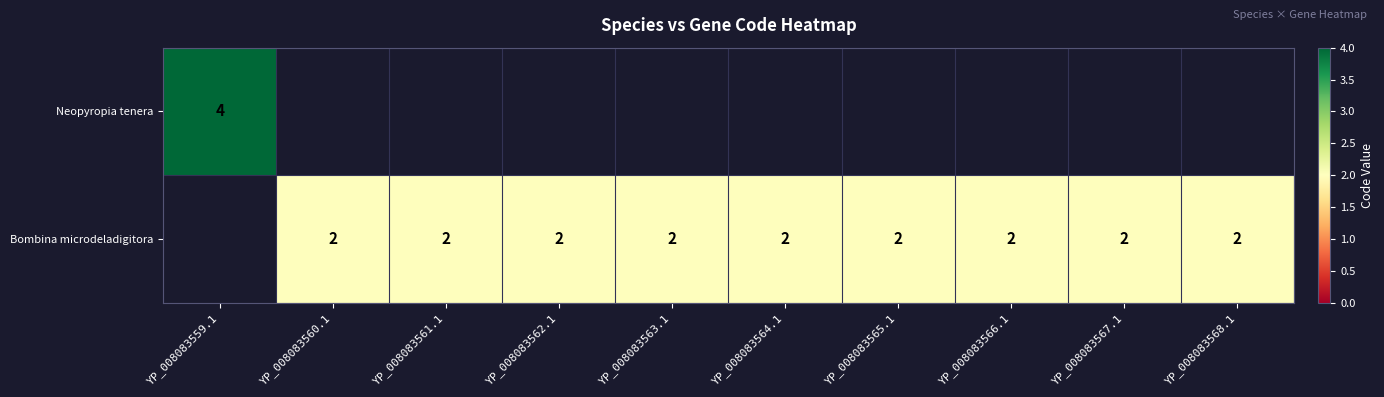

The value of Bombina microdeladigitora at YP_008083563.1 is 2. True or false?

True